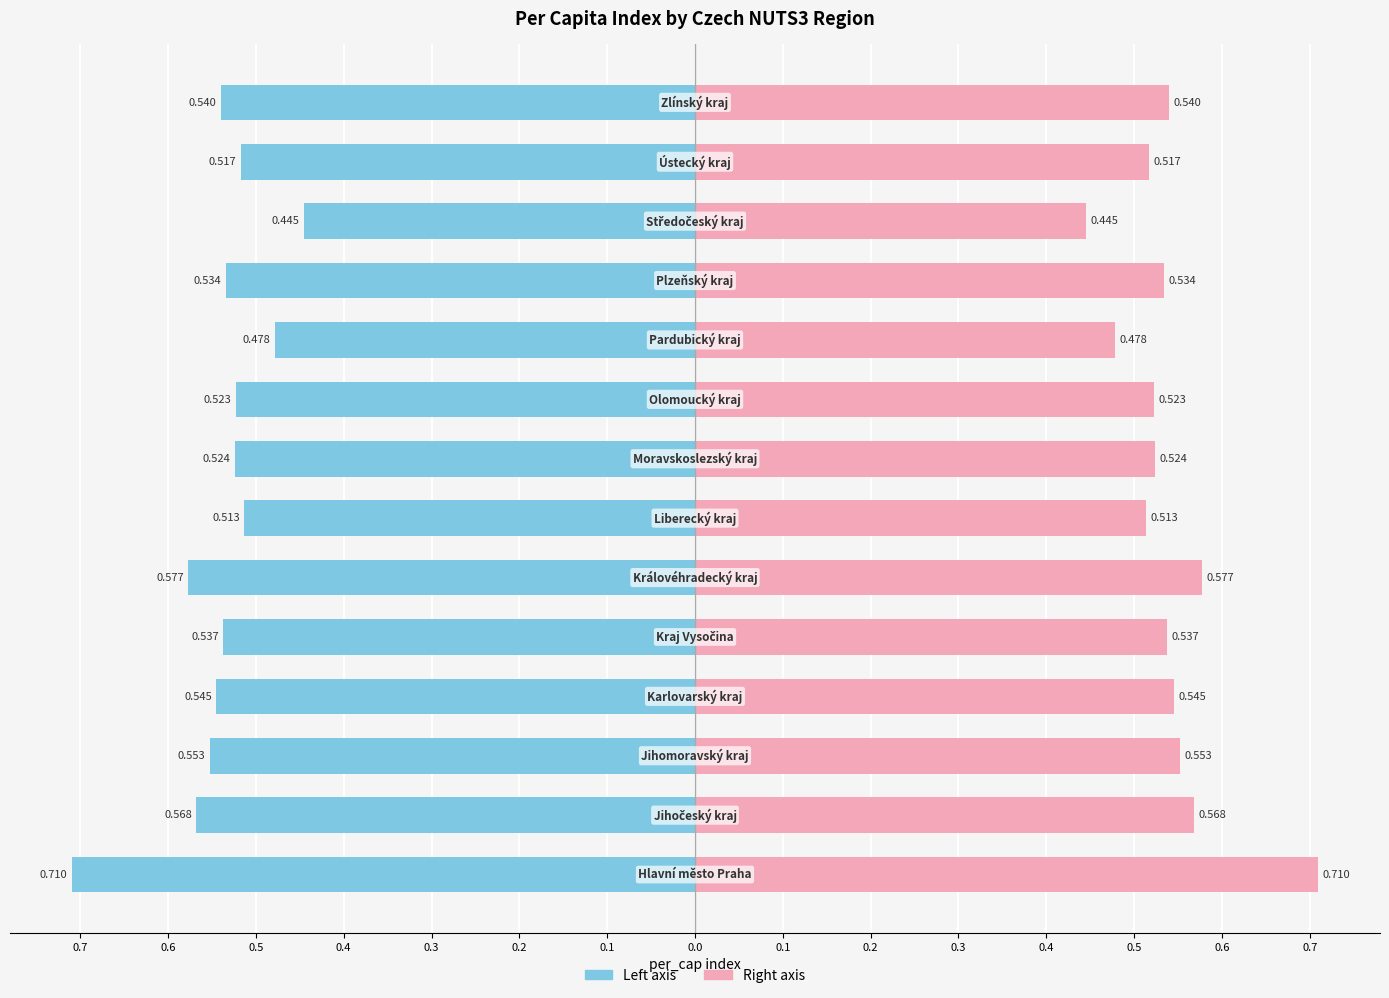

Between 0.5 and 0.6, which series saw the biggest shift?

per_cap (left)